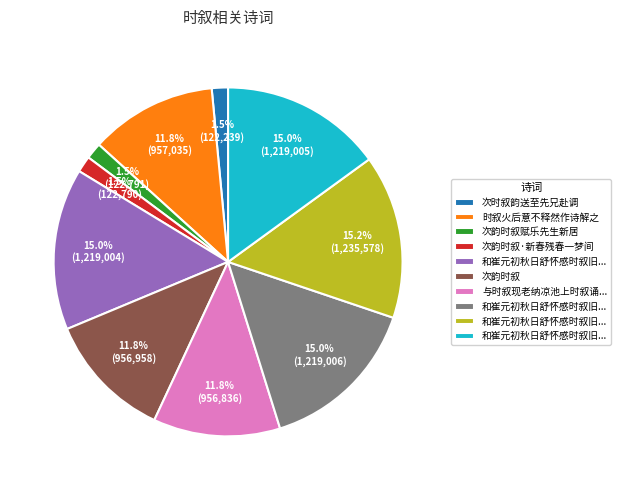

Does any single category account for the majority?

No